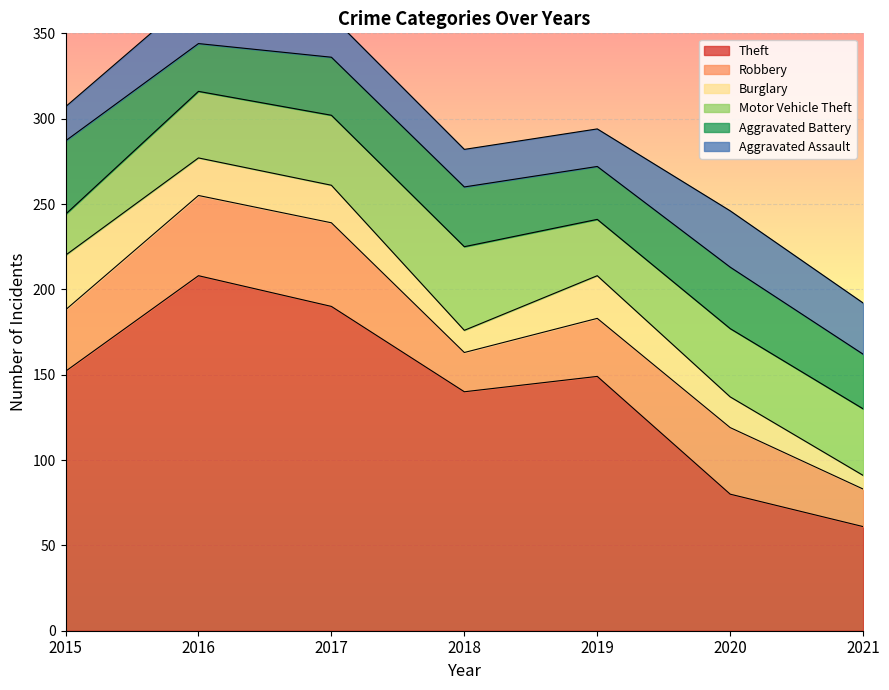

How many interior local peaks does the Theft series have?

2